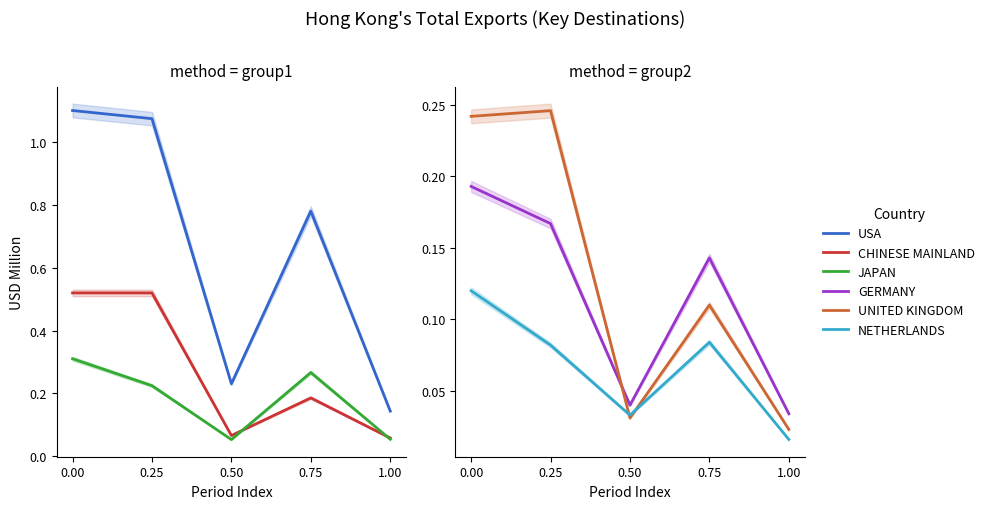

What is the difference between the second highest and minimum values in the USA series?

0.9